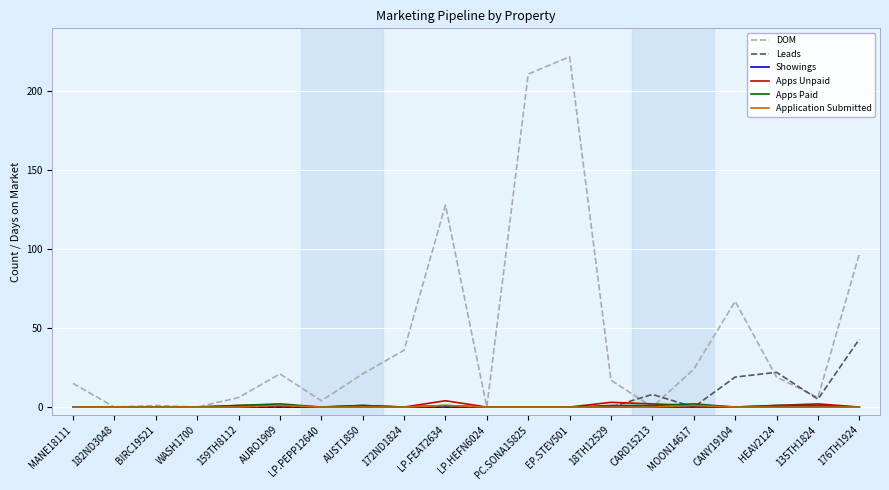

The DOM series shows 86 at 182ND3048. True or false?

False